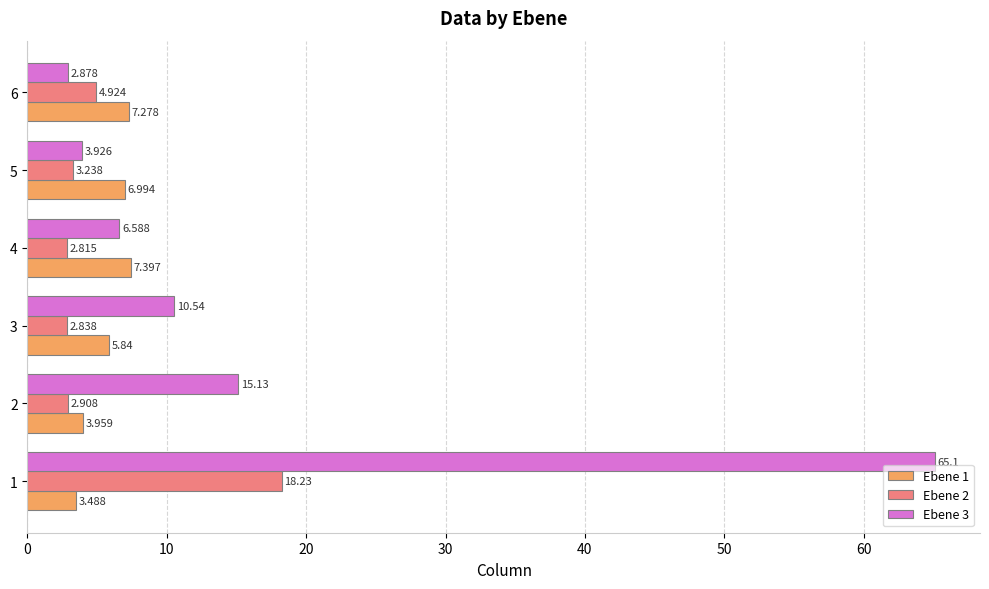

Is the value of Ebene 2 at 4 greater than the value of Ebene 1 at 3?

No